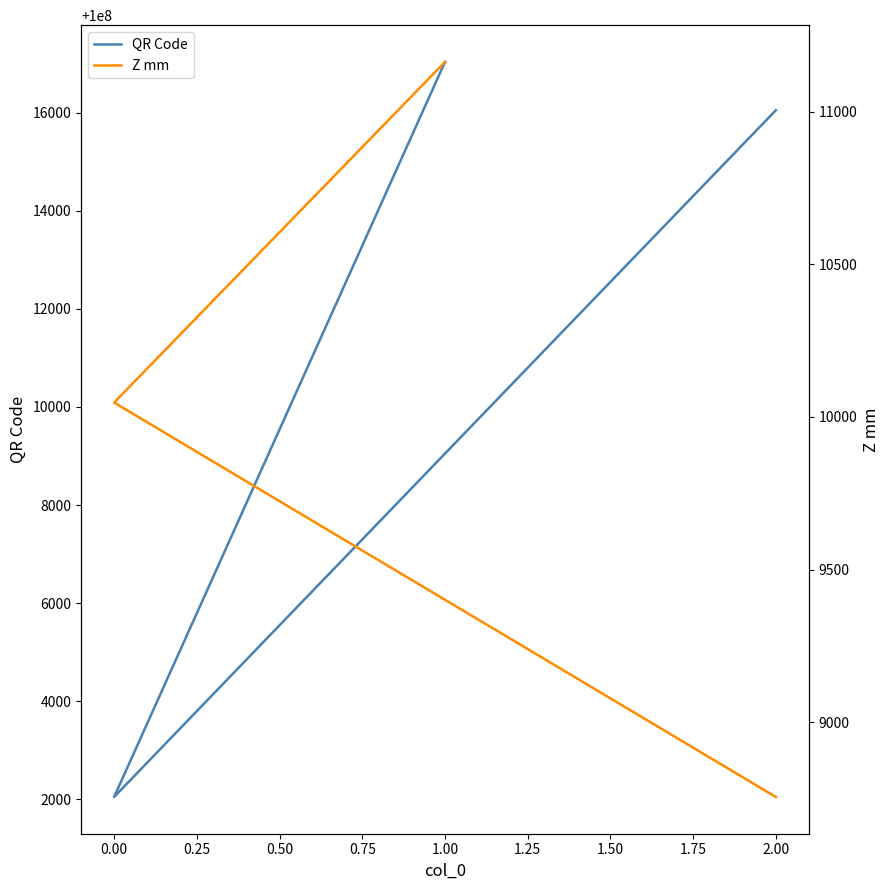

How many values in the Z mm series exceed 10046?

2